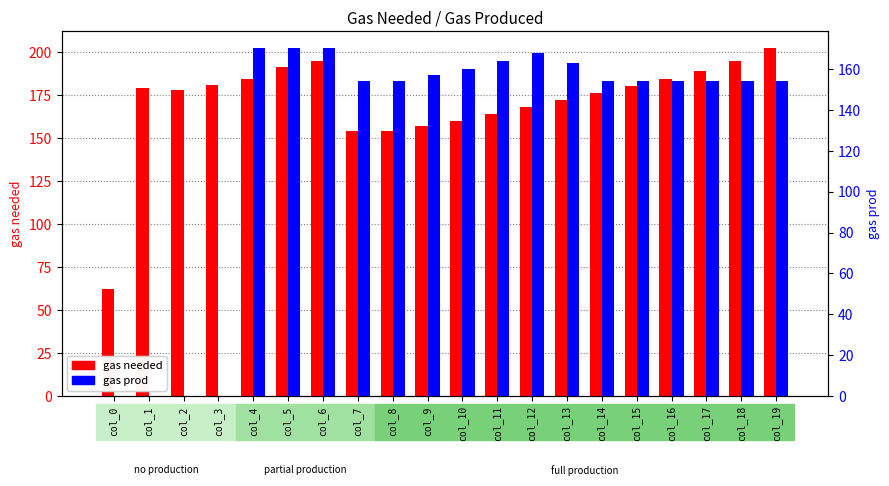

What is the difference between the maximum and minimum values in the gas needed series?

140